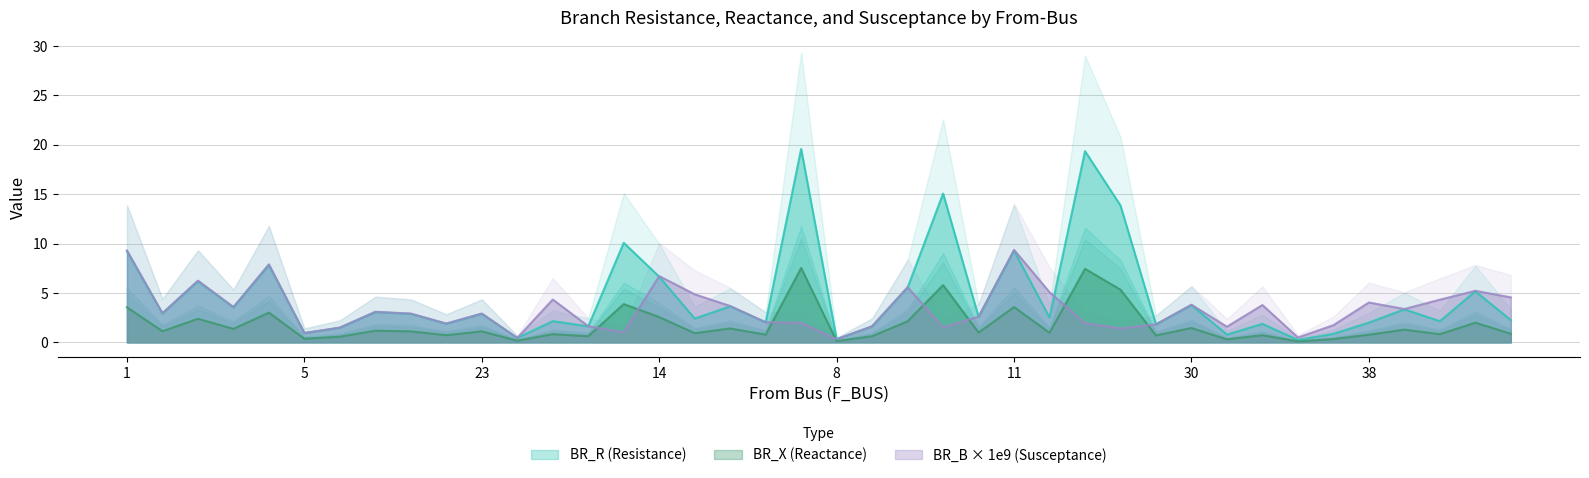

What is the total value across all series at 18?

28.8